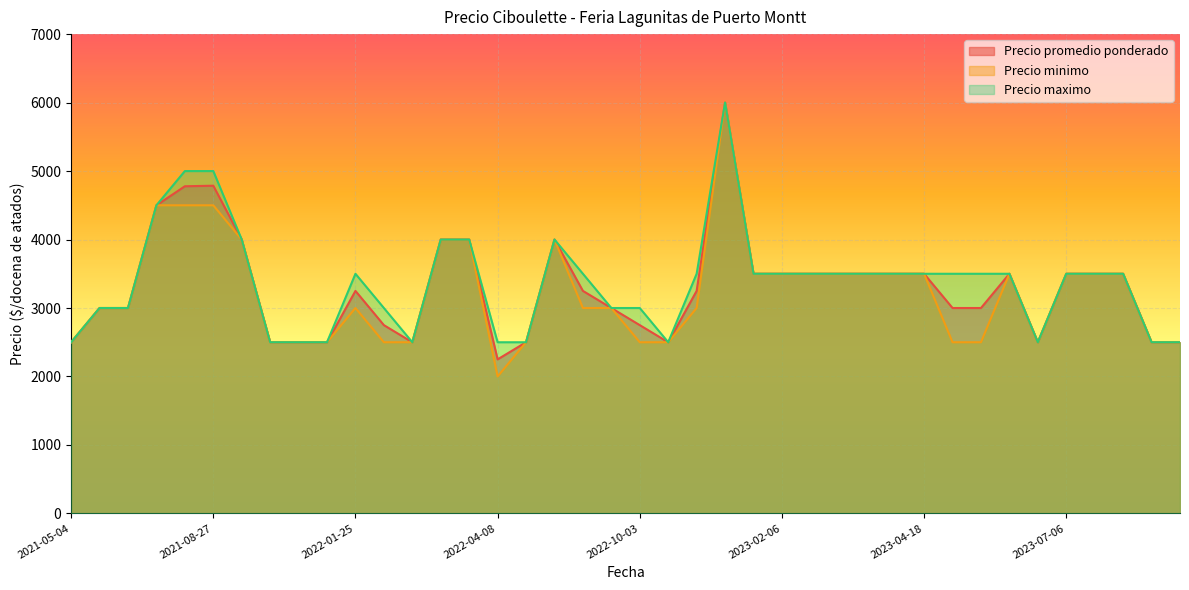

What is the value of the Precio maximo point at the 25th from the left?

3500